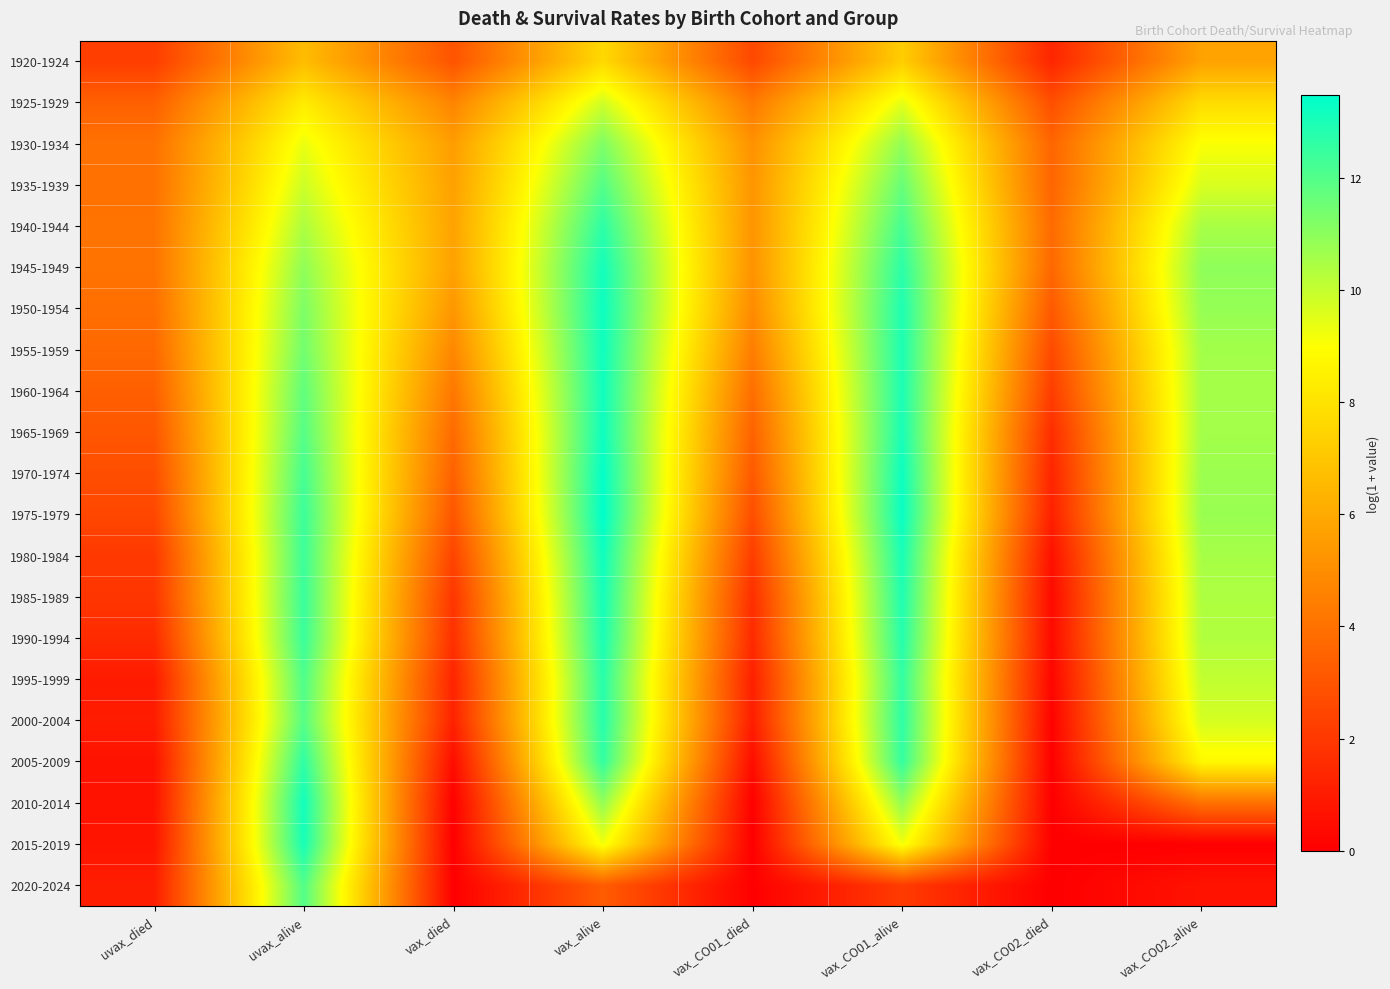

Reading right to left, transcribe all the data shown in this chart.

1920-1924: vax_CO02_alive=5.7	vax_CO02_died=1.3	vax_CO01_alive=7.3	vax_CO01_died=2.6	vax_alive=7.7	vax_died=3.0	uvax_alive=6.7	uvax_died=2.2
1925-1929: vax_CO02_alive=7.8	vax_CO02_died=2.8	vax_CO01_alive=9.4	vax_CO01_died=4.3	vax_alive=9.8	vax_died=4.7	uvax_alive=8.3	uvax_died=3.4
1930-1934: vax_CO02_alive=9.1	vax_CO02_died=3.6	vax_CO01_alive=10.9	vax_CO01_died=5.1	vax_alive=11.2	vax_died=5.6	uvax_alive=9.3	uvax_died=4.0
1935-1939: vax_CO02_alive=9.7	vax_CO02_died=3.6	vax_CO01_alive=11.6	vax_CO01_died=5.3	vax_alive=12.0	vax_died=5.7	uvax_alive=9.9	uvax_died=4.0
1940-1944: vax_CO02_alive=10.5	vax_CO02_died=3.8	vax_CO01_alive=12.2	vax_CO01_died=5.2	vax_alive=12.7	vax_died=5.8	uvax_alive=10.4	uvax_died=4.1
1945-1949: vax_CO02_alive=10.9	vax_CO02_died=3.7	vax_CO01_alive=12.7	vax_CO01_died=5.2	vax_alive=13.1	vax_died=5.7	uvax_alive=10.9	uvax_died=4.1
1950-1954: vax_CO02_alive=10.8	vax_CO02_died=3.2	vax_CO01_alive=12.9	vax_CO01_died=4.9	vax_alive=13.2	vax_died=5.3	uvax_alive=11.2	uvax_died=3.9
1955-1959: vax_CO02_alive=10.6	vax_CO02_died=2.6	vax_CO01_alive=13.0	vax_CO01_died=4.4	vax_alive=13.2	vax_died=4.8	uvax_alive=11.5	uvax_died=3.7
1960-1964: vax_CO02_alive=10.6	vax_CO02_died=2.2	vax_CO01_alive=13.0	vax_CO01_died=3.9	vax_alive=13.2	vax_died=4.2	uvax_alive=11.8	uvax_died=3.4
1965-1969: vax_CO02_alive=10.6	vax_CO02_died=1.6	vax_CO01_alive=13.0	vax_CO01_died=3.5	vax_alive=13.2	vax_died=3.7	uvax_alive=11.9	uvax_died=3.0
1970-1974: vax_CO02_alive=10.7	vax_CO02_died=1.3	vax_CO01_alive=13.2	vax_CO01_died=3.2	vax_alive=13.4	vax_died=3.4	uvax_alive=12.2	uvax_died=2.8
1975-1979: vax_CO02_alive=10.8	vax_CO02_died=1.2	vax_CO01_alive=13.3	vax_CO01_died=2.8	vax_alive=13.5	vax_died=3.0	uvax_alive=12.4	uvax_died=2.5
1980-1984: vax_CO02_alive=10.5	vax_CO02_died=0.6	vax_CO01_alive=13.0	vax_CO01_died=2.1	vax_alive=13.2	vax_died=2.4	uvax_alive=12.4	uvax_died=2.0
1985-1989: vax_CO02_alive=10.4	vax_CO02_died=0.4	vax_CO01_alive=12.9	vax_CO01_died=1.7	vax_alive=13.1	vax_died=1.9	uvax_alive=12.4	uvax_died=1.9
1990-1994: vax_CO02_alive=10.3	vax_CO02_died=0.4	vax_CO01_alive=12.8	vax_CO01_died=1.5	vax_alive=13.0	vax_died=1.7	uvax_alive=12.4	uvax_died=1.5
1995-1999: vax_CO02_alive=10.1	vax_CO02_died=0.2	vax_CO01_alive=12.6	vax_CO01_died=1.1	vax_alive=12.8	vax_died=1.3	uvax_alive=12.1	uvax_died=1.0
2000-2004: vax_CO02_alive=9.7	vax_CO02_died=0.1	vax_CO01_alive=12.7	vax_CO01_died=1.1	vax_alive=12.8	vax_died=1.2	uvax_alive=11.9	uvax_died=1.0
2005-2009: vax_CO02_alive=8.8	vax_CO02_died=0.0	vax_CO01_alive=12.5	vax_CO01_died=0.5	vax_alive=12.6	vax_died=0.5	uvax_alive=12.6	uvax_died=0.7
2010-2014: vax_CO02_alive=4.0	vax_CO02_died=0.0	vax_CO01_alive=10.9	vax_CO01_died=0.0	vax_alive=10.9	vax_died=0.0	uvax_alive=13.1	uvax_died=0.7
2015-2019: vax_CO02_alive=0.0	vax_CO02_died=0.0	vax_CO01_alive=9.2	vax_CO01_died=0.0	vax_alive=9.2	vax_died=0.0	uvax_alive=13.0	uvax_died=0.8
2020-2024: vax_CO02_alive=0.7	vax_CO02_died=0.0	vax_CO01_alive=2.1	vax_CO01_died=0.0	vax_alive=3.3	vax_died=0.0	uvax_alive=12.0	uvax_died=1.0